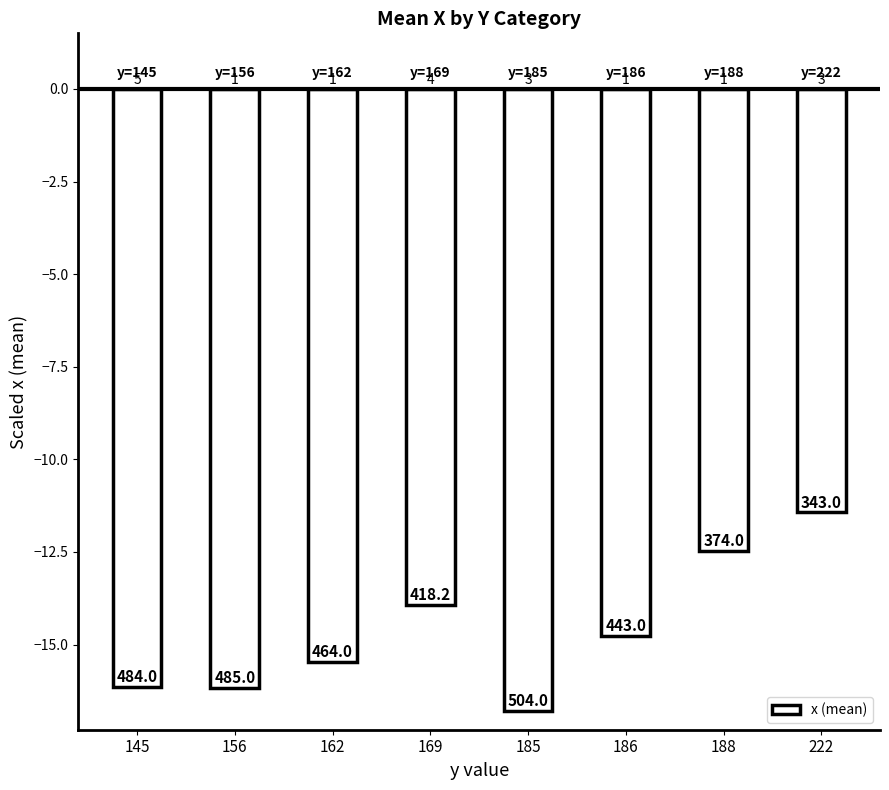

What is the value of the 8th bar from the left?

-11.4